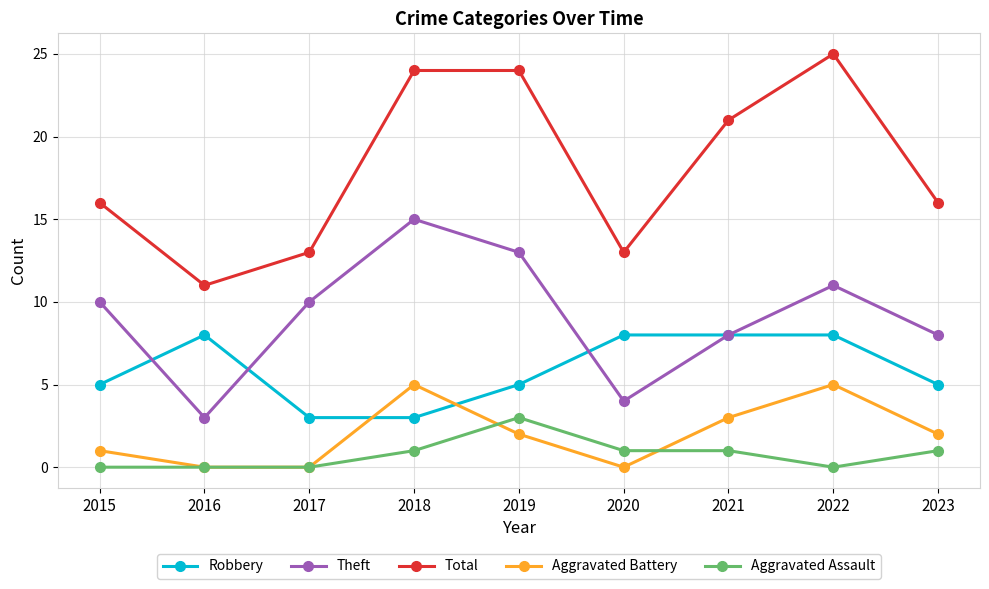

The value of Aggravated Battery at 2018 is 7. True or false?

False